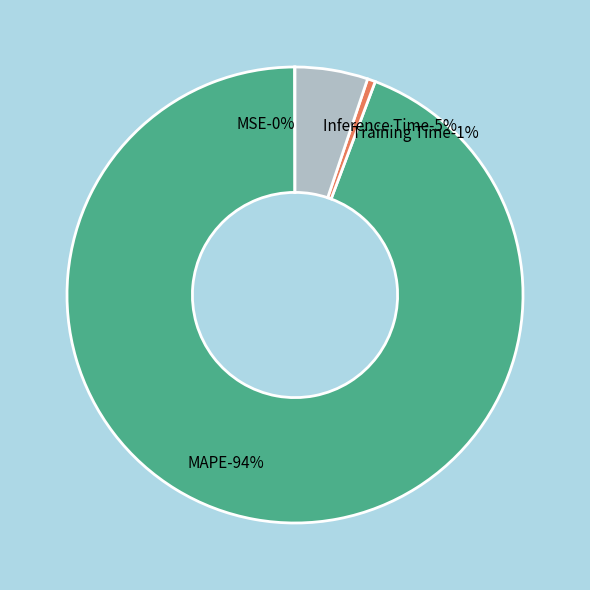

Rank the categories by value from lowest to highest.

MSE, Training Time, Inference Time, MAPE